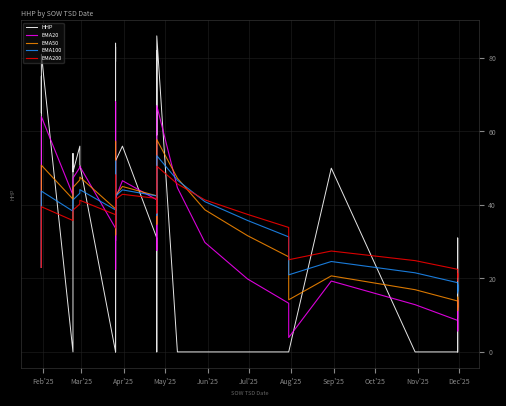

True or false: EMA50 and EMA100 intersect in this chart.

True